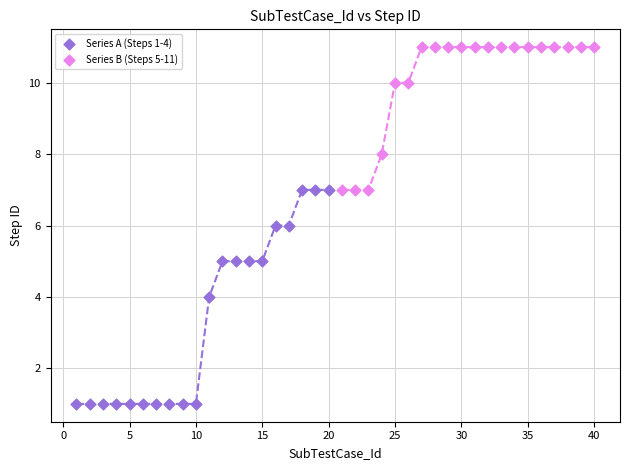

Which series contains the lowest Y value?

Series A (Steps 1-4)